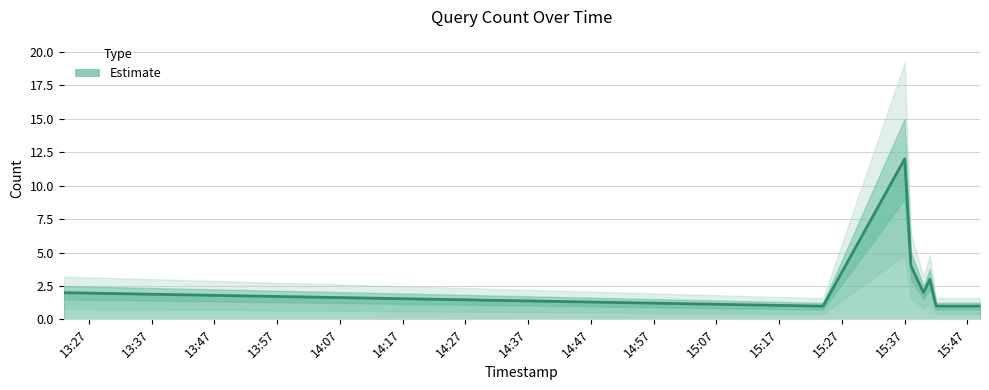

How many points are lower than both their immediate neighbors (excluding endpoints)?

1